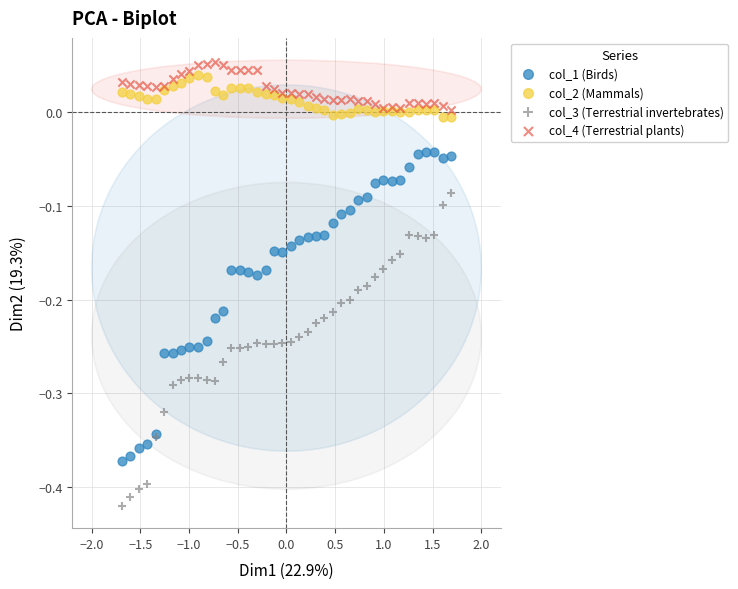

What is the X range (max minus min) for the scatter plot?

3.4